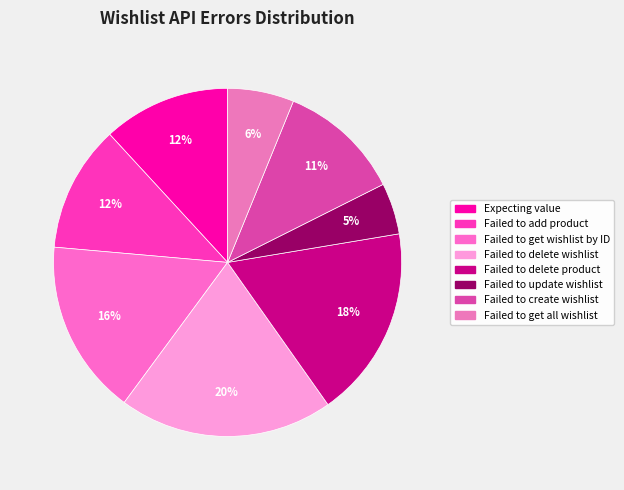

How many segments does this pie chart have?

8